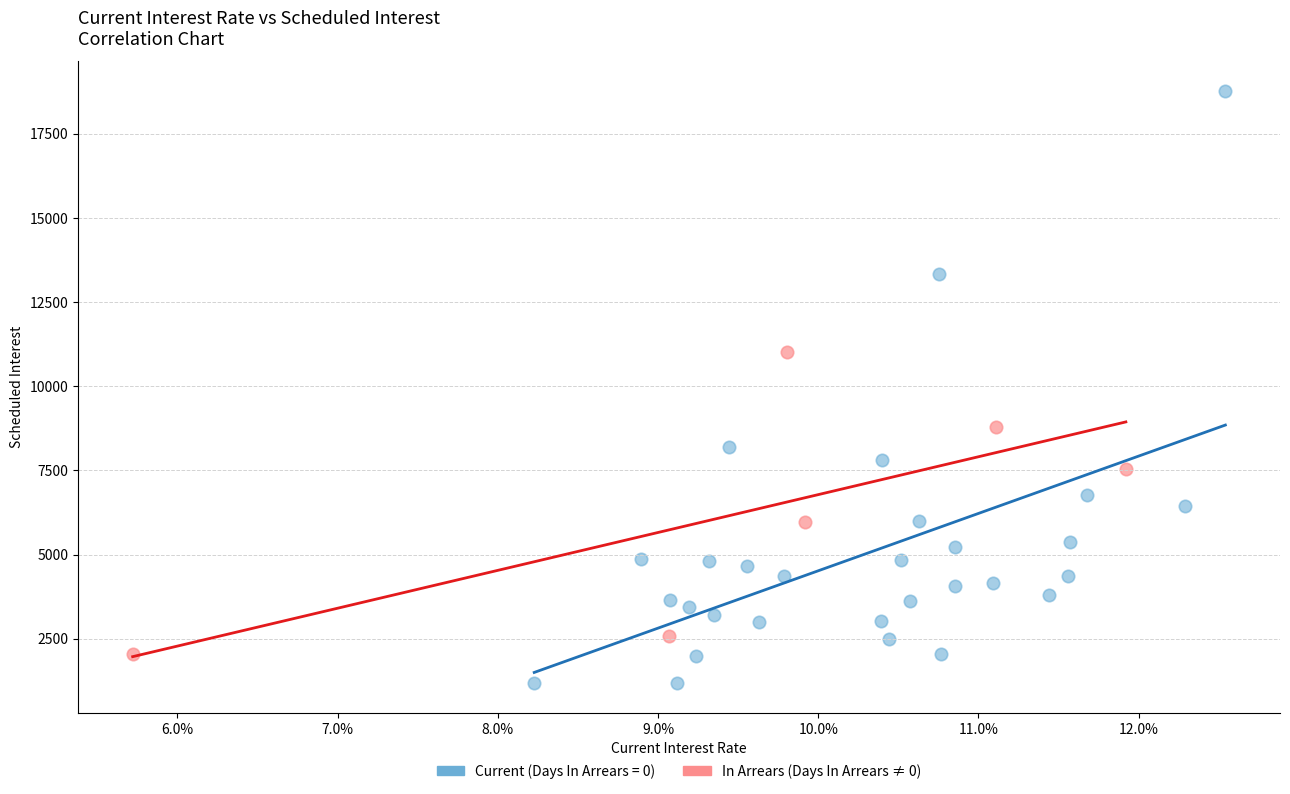

Which series has the largest Y range (max minus min)?

Current (Days In Arrears = 0)